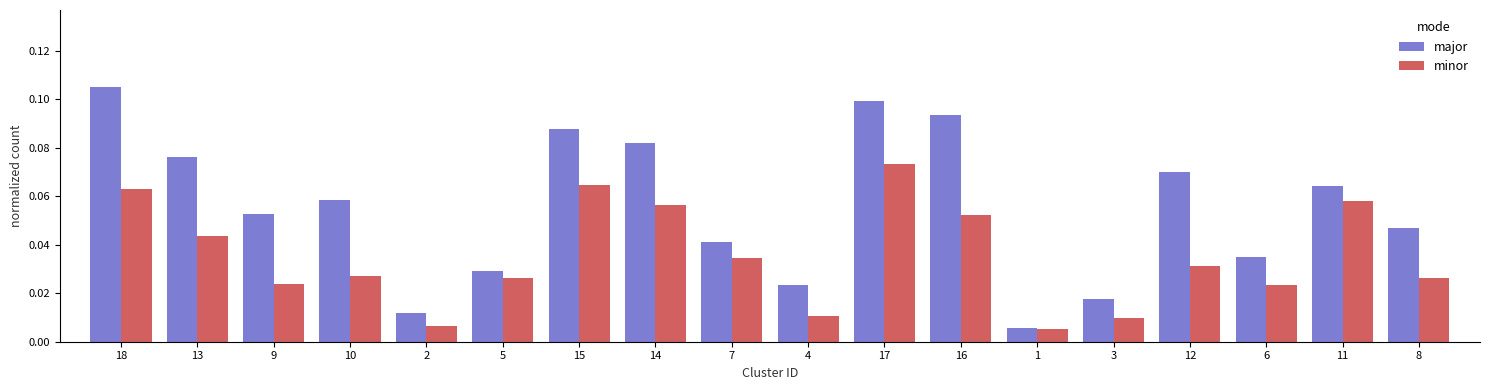

Reading left to right, what are all the values shown in this chart?

major: 18=0.1	13=0.1	9=0.1	10=0.1	2=0.0	5=0.0	15=0.1	14=0.1	7=0.0	4=0.0	17=0.1	16=0.1	1=0.0	3=0.0	12=0.1	6=0.0	11=0.1	8=0.0
minor: 18=0.1	13=0.0	9=0.0	10=0.0	2=0.0	5=0.0	15=0.1	14=0.1	7=0.0	4=0.0	17=0.1	16=0.1	1=0.0	3=0.0	12=0.0	6=0.0	11=0.1	8=0.0